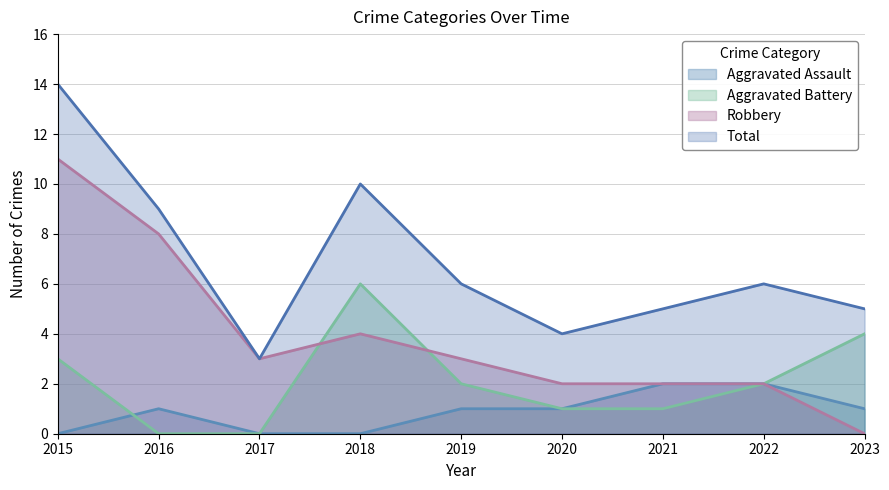

How many values in the Total series exceed 6?

3